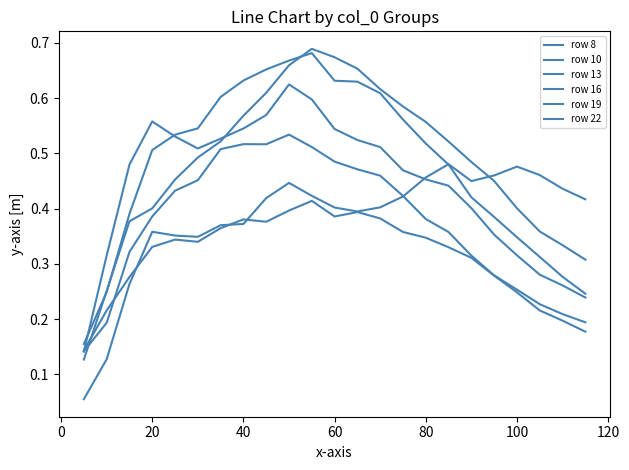

Reading left to right, transcribe all the data shown in this chart.

row 8: 0.1	0.2	0.3	0.3	0.3	0.3	0.4	0.4	0.4	0.4	0.4	0.4	0.4	0.4	0.4	0.3	0.3	0.3	0.3	0.2	0.2	0.2	0.2
row 10: 0.2	0.2	0.4	0.5	0.5	0.5	0.6	0.6	0.7	0.7	0.7	0.6	0.6	0.6	0.6	0.5	0.5	0.4	0.4	0.3	0.3	0.3	0.2
row 13: 0.1	0.2	0.3	0.4	0.4	0.5	0.5	0.5	0.5	0.5	0.5	0.5	0.5	0.5	0.4	0.4	0.4	0.3	0.3	0.3	0.2	0.2	0.2
row 16: 0.1	0.3	0.4	0.4	0.5	0.5	0.5	0.6	0.6	0.7	0.7	0.7	0.7	0.6	0.6	0.6	0.5	0.5	0.4	0.4	0.4	0.3	0.3
row 19: 0.1	0.3	0.5	0.6	0.5	0.5	0.5	0.5	0.6	0.6	0.6	0.5	0.5	0.5	0.5	0.5	0.4	0.4	0.4	0.3	0.3	0.3	0.2
row 22: 0.1	0.1	0.3	0.4	0.4	0.3	0.4	0.4	0.4	0.4	0.4	0.4	0.4	0.4	0.4	0.5	0.5	0.4	0.5	0.5	0.5	0.4	0.4